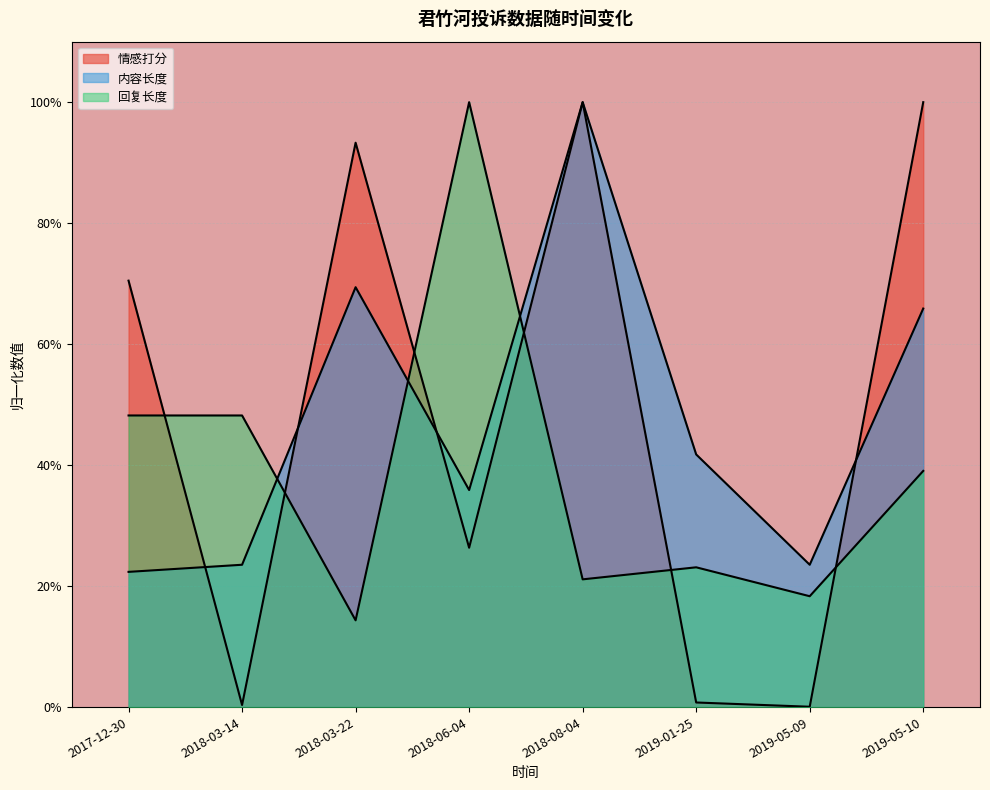

In 内容长度, how many points are lower than both neighbors (excluding endpoints)?

2